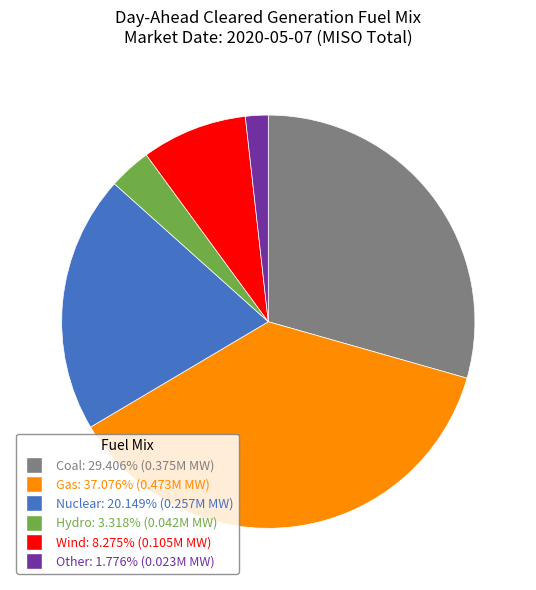

Rank the categories by value from highest to lowest.

Gas, Coal, Nuclear, Wind, Hydro, Other